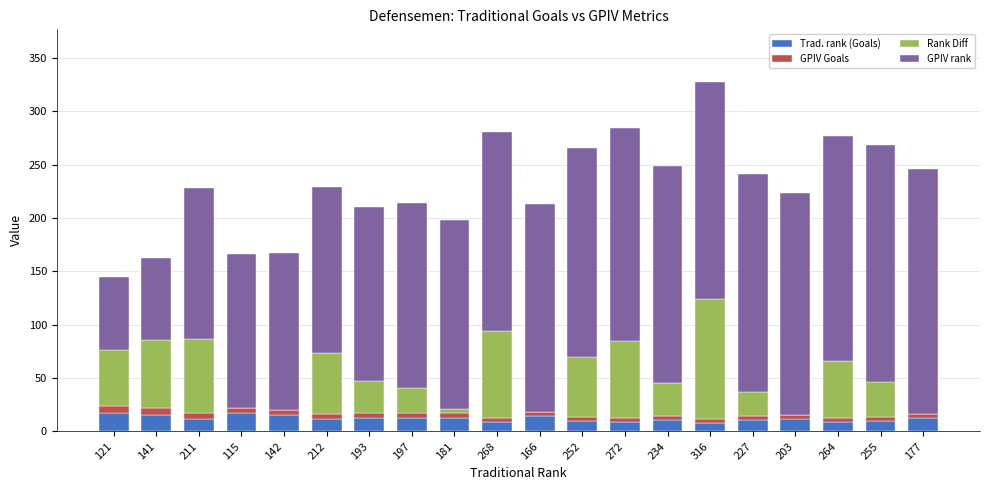

How many series are shown in this chart?

4